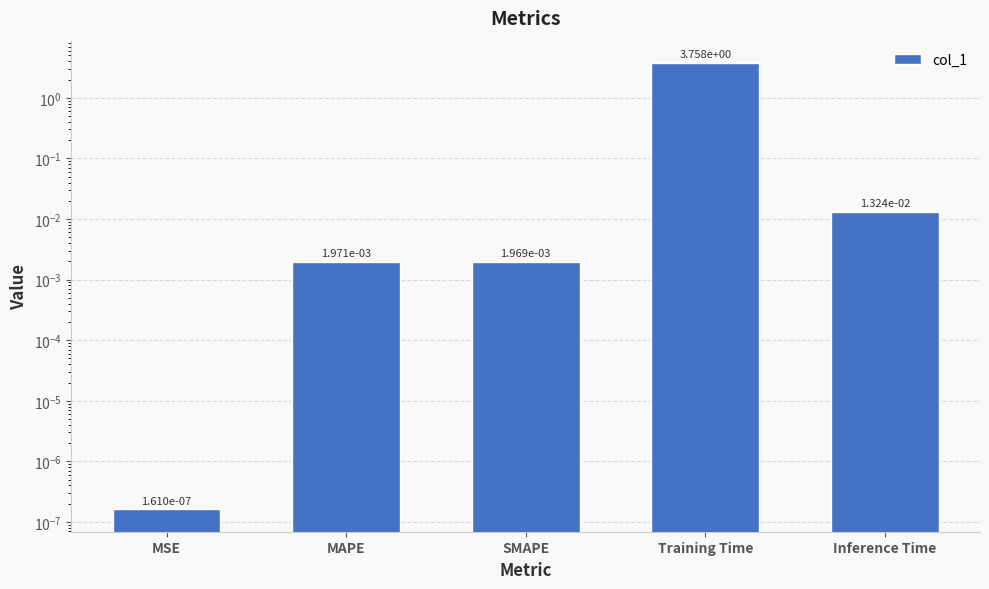

What is the difference between the maximum and minimum values?

3.8